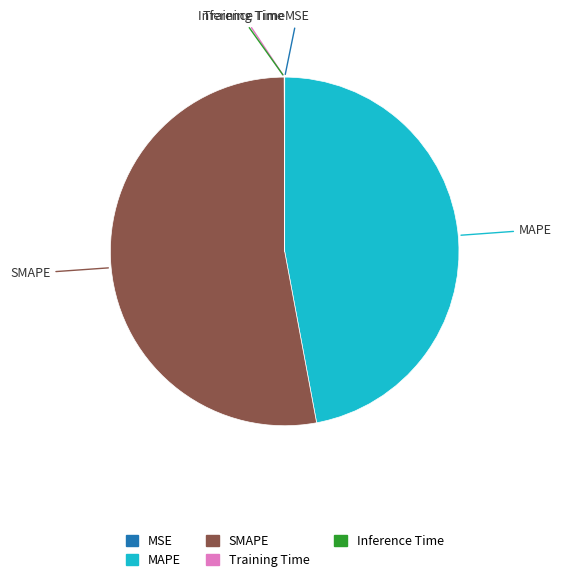

Which category has the biggest portion of the pie?

SMAPE